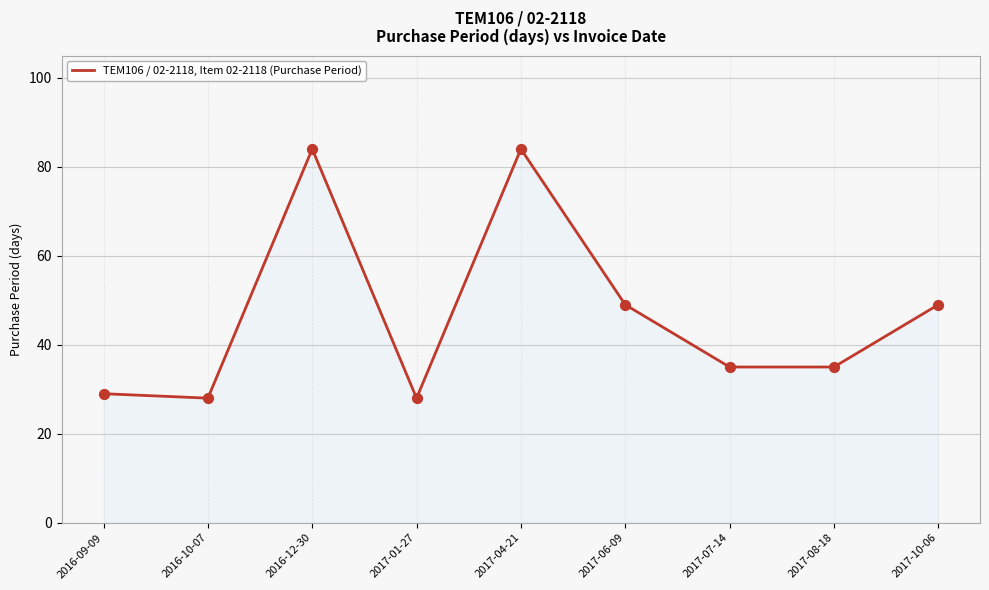

Approximately how many times larger is the value at 2017-04-21 compared to 2017-10-06?

1.7